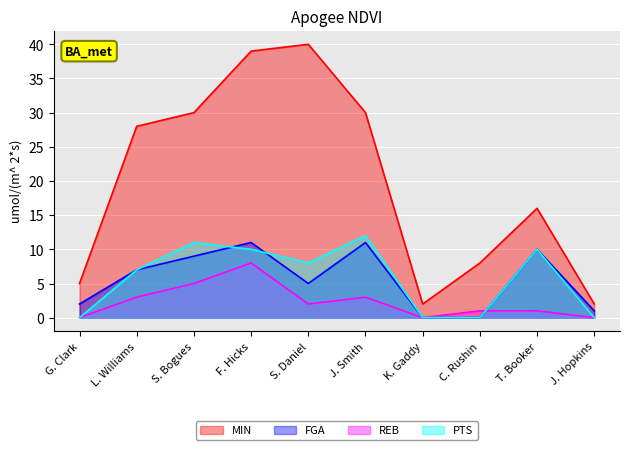

What is the label of the 2nd point from the right?

T. Booker